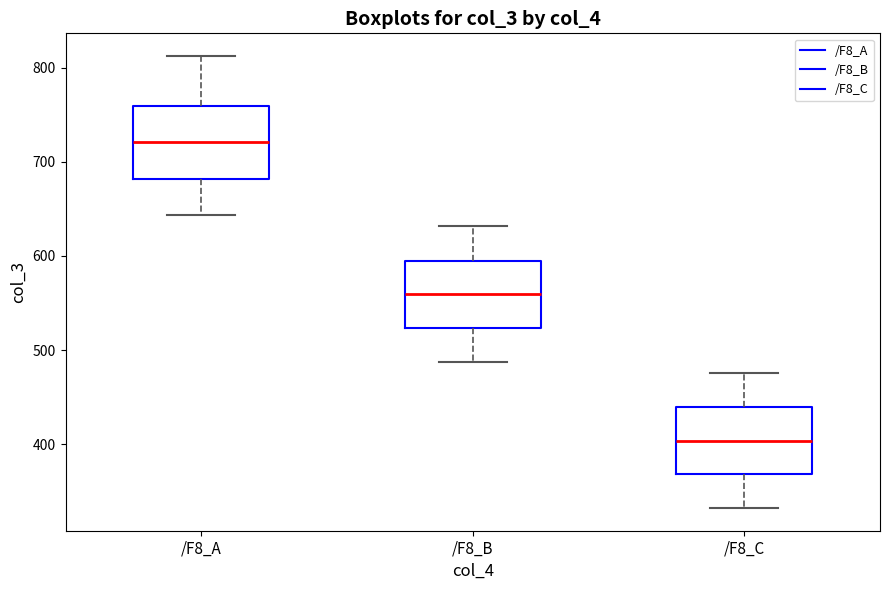

Reading left to right, transcribe this box plot: for each box, give where its median line is, the range the box spans, and where its two whiskers end, as read against the y-axis. The values are not printed on the chart, so give them approximately, as read against the axis.

/F8_A: median 720, box 680 to 760, whiskers 640 to 810
/F8_B: median 560, box 520 to 590, whiskers 490 to 630
/F8_C: median 400, box 370 to 440, whiskers 330 to 480